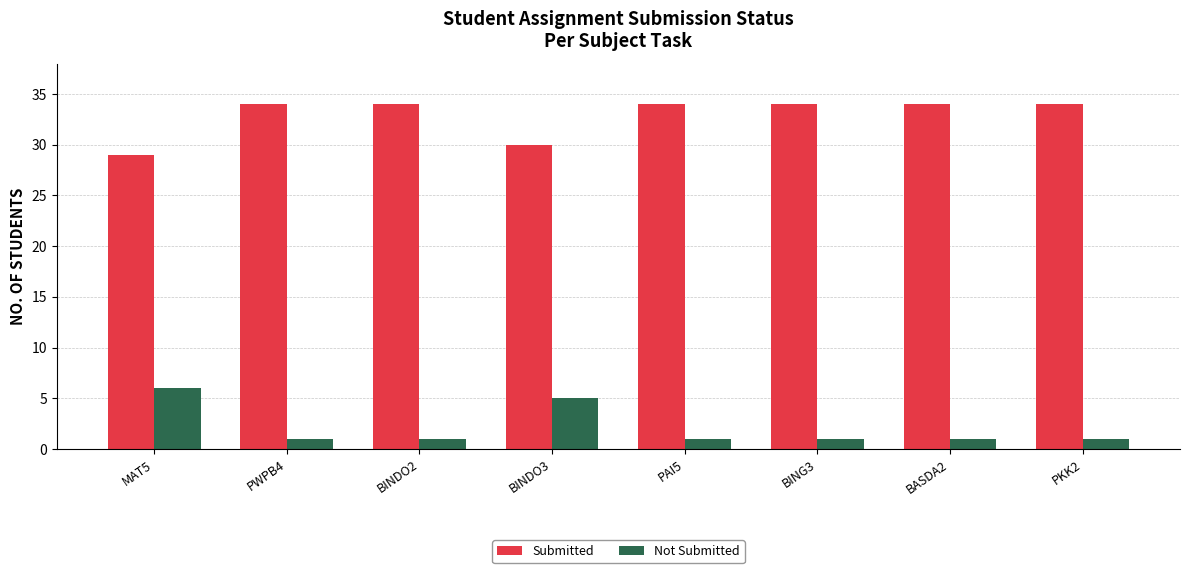

What is the lowest value of the Not Submitted series?

1